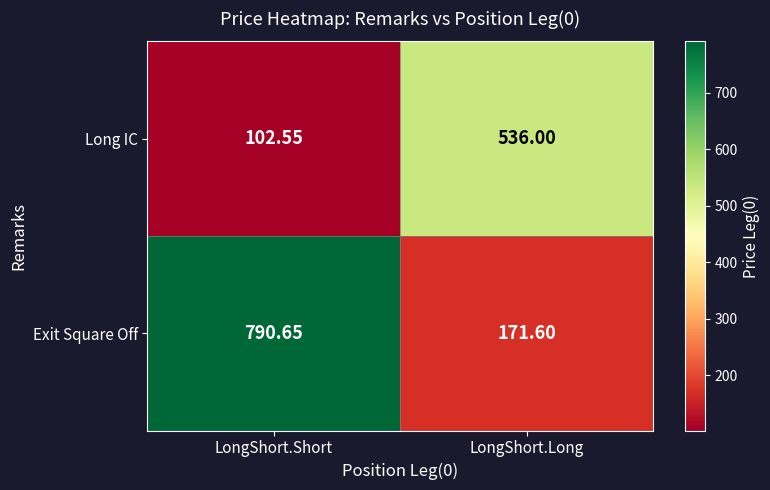

Which label corresponds to the smallest value in the chart?

LongShort.Short